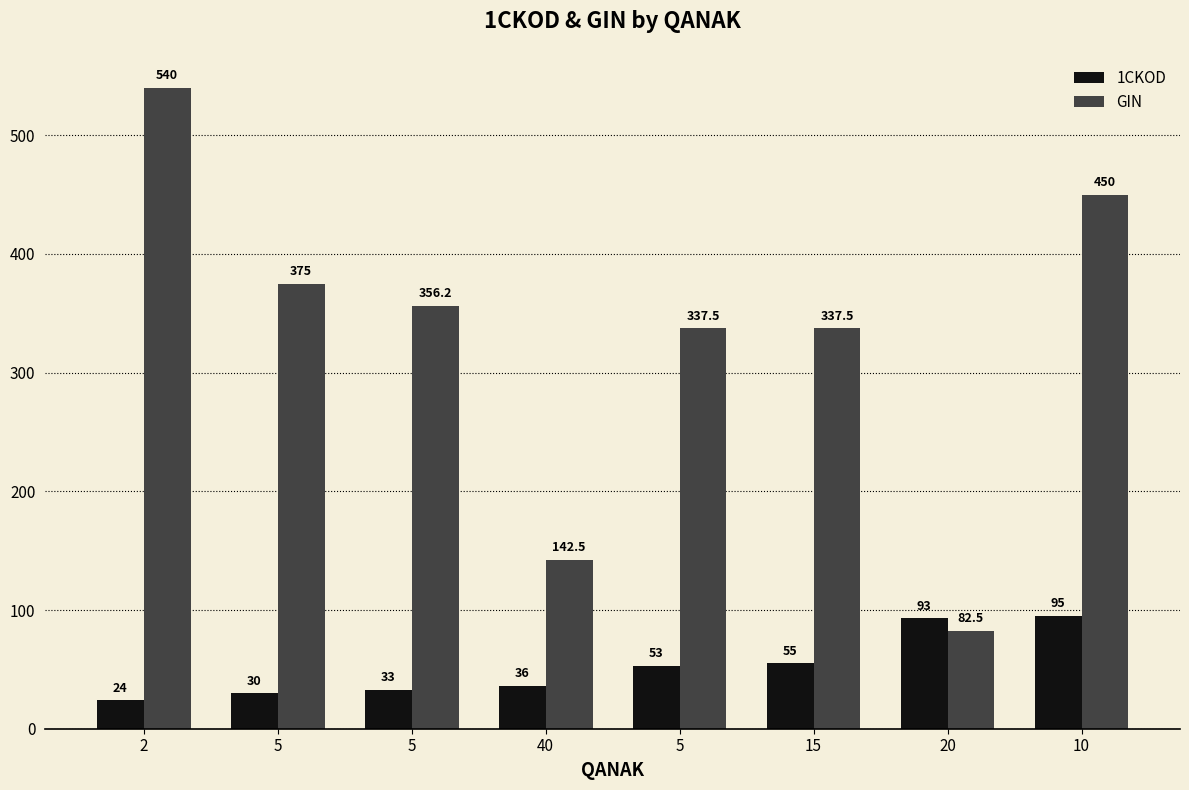

What is the sum of the 1CKOD values at 5 and 10?

125.0